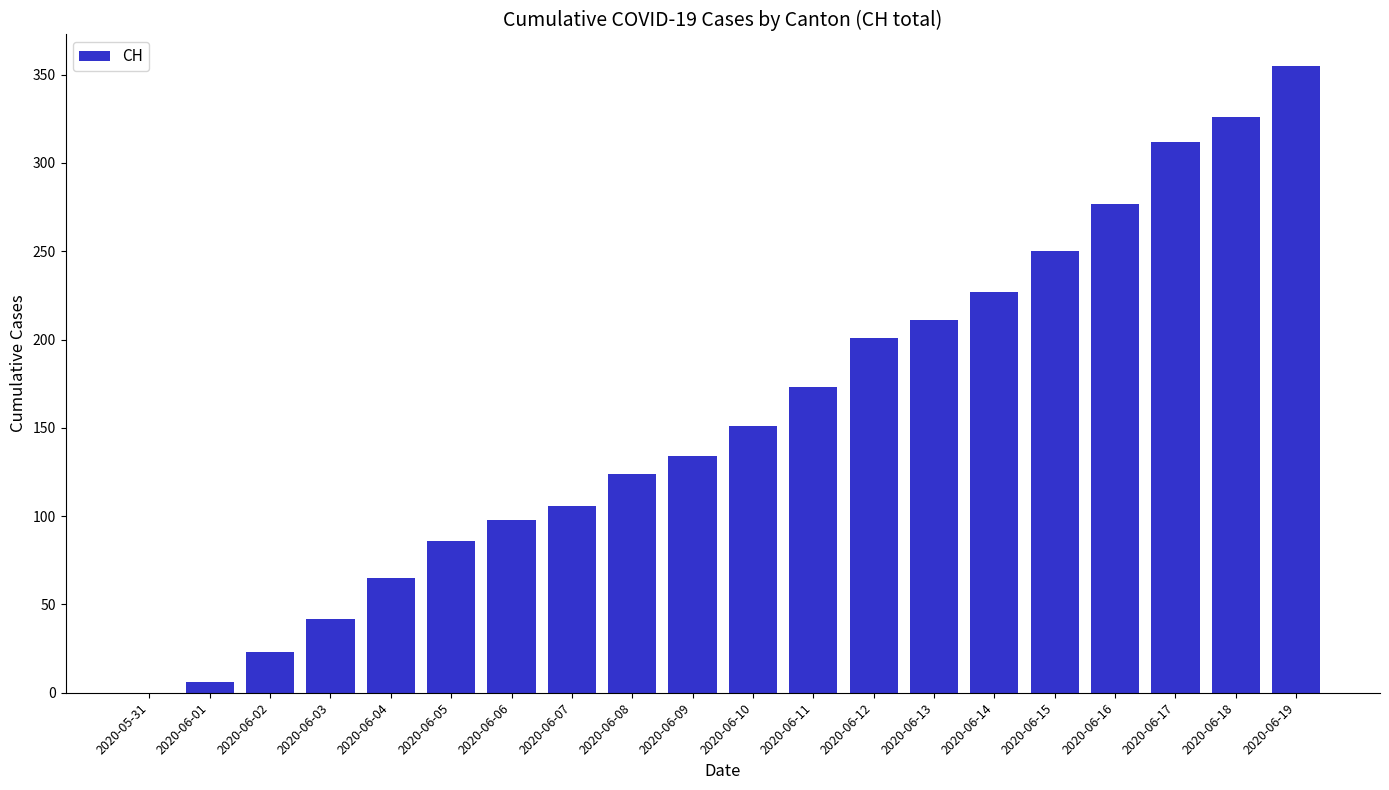

How many data points does each series have?

20